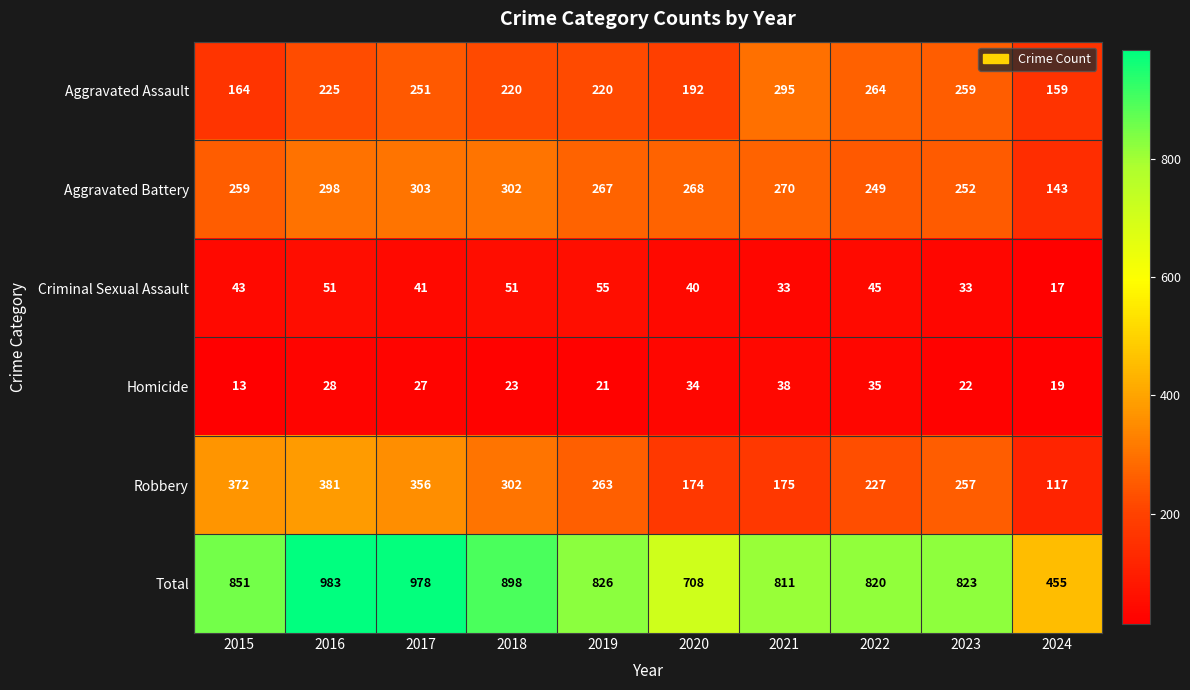

What is the minimum value for Aggravated Assault?

159